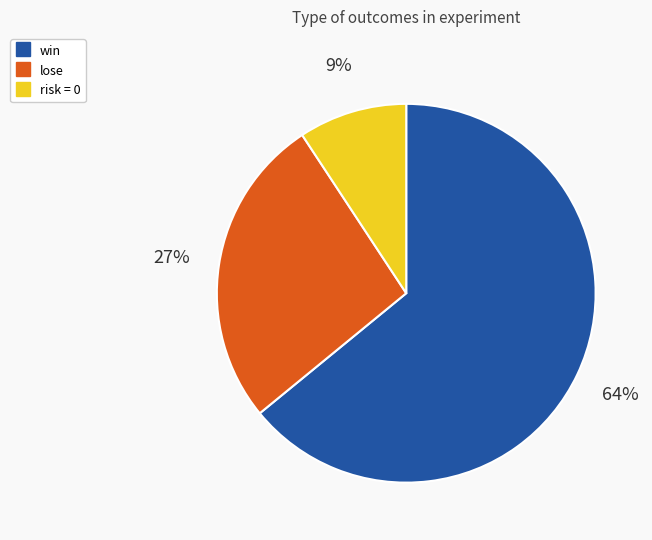

To the nearest percent, what is the average slice percentage?

33%